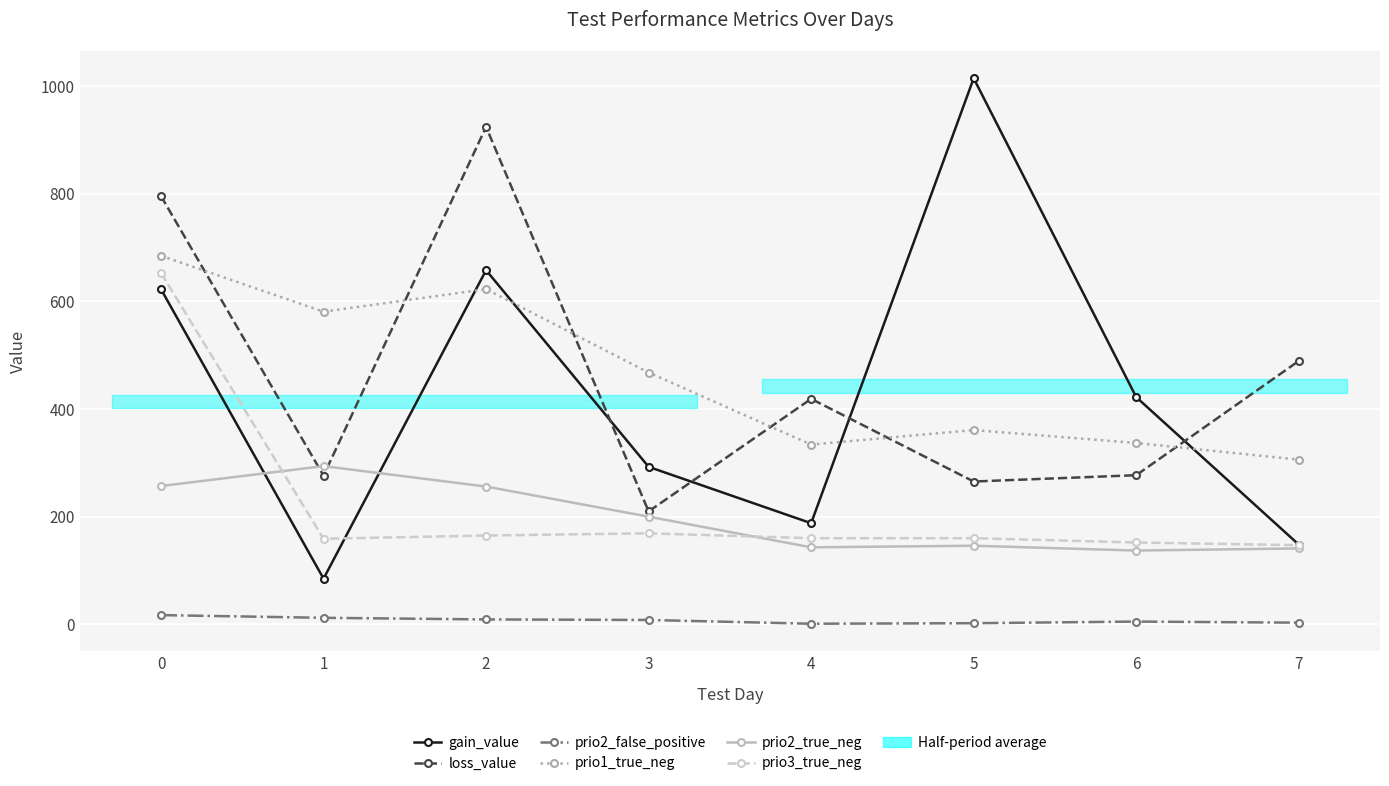

True or false: prio3_true_neg and prio1_true_neg intersect in this chart.

False